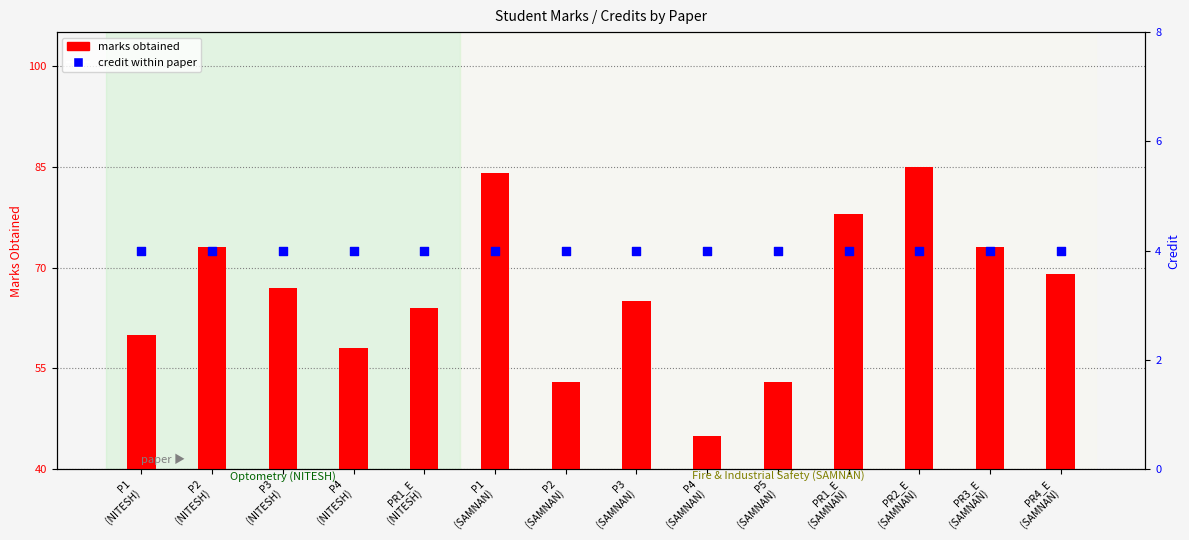

Which series reaches the maximum Y coordinate?

marks obtained